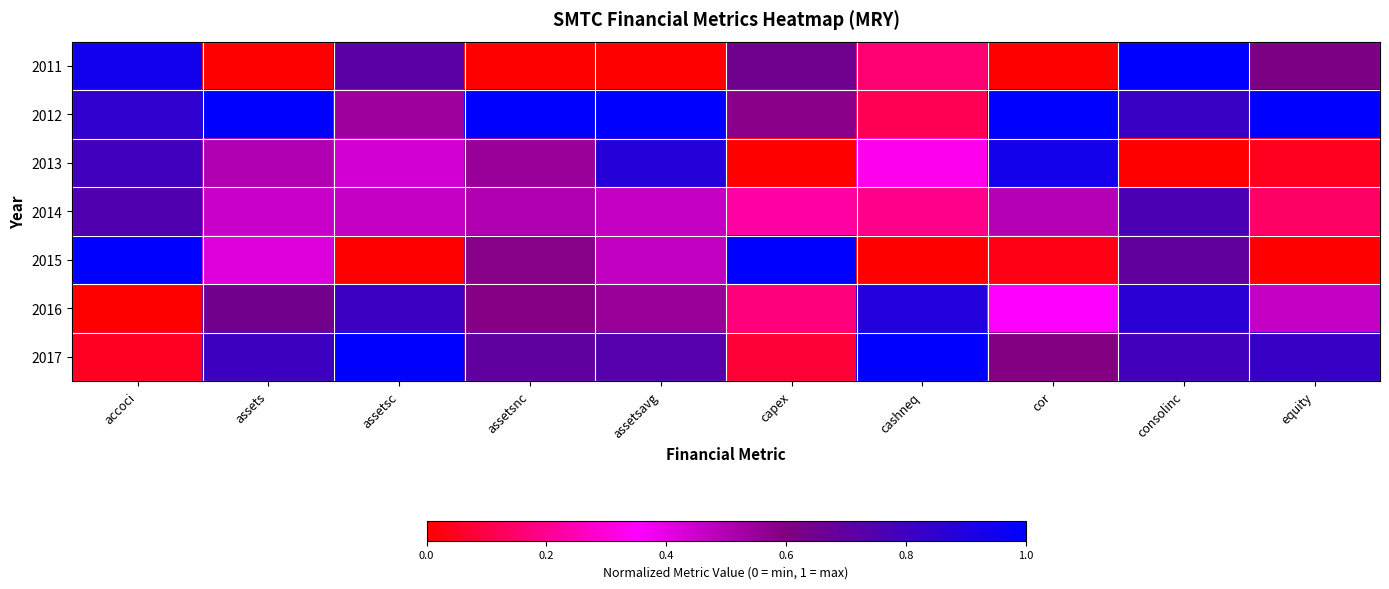

Reading left to right, transcribe all the data shown in this chart.

2011: accoci=0.9	assets=0.0	assetsc=0.7	assetsnc=0.0	assetsavg=0.0	capex=0.6	cashneq=0.2	cor=0.0	consolinc=1.0	equity=0.6
2012: accoci=0.8	assets=1.0	assetsc=0.5	assetsnc=1.0	assetsavg=1.0	capex=0.6	cashneq=0.1	cor=1.0	consolinc=0.8	equity=1.0
2013: accoci=0.8	assets=0.5	assetsc=0.4	assetsnc=0.6	assetsavg=0.9	capex=0.0	cashneq=0.3	cor=0.9	consolinc=0.0	equity=0.0
2014: accoci=0.7	assets=0.5	assetsc=0.5	assetsnc=0.5	assetsavg=0.5	capex=0.2	cashneq=0.2	cor=0.5	consolinc=0.8	equity=0.1
2015: accoci=1.0	assets=0.4	assetsc=0.0	assetsnc=0.6	assetsavg=0.5	capex=1.0	cashneq=0.0	cor=0.0	consolinc=0.7	equity=0.0
2016: accoci=0.0	assets=0.6	assetsc=0.8	assetsnc=0.6	assetsavg=0.5	capex=0.2	cashneq=0.9	cor=0.4	consolinc=0.9	equity=0.5
2017: accoci=0.0	assets=0.8	assetsc=1.0	assetsnc=0.7	assetsavg=0.7	capex=0.1	cashneq=1.0	cor=0.6	consolinc=0.8	equity=0.8